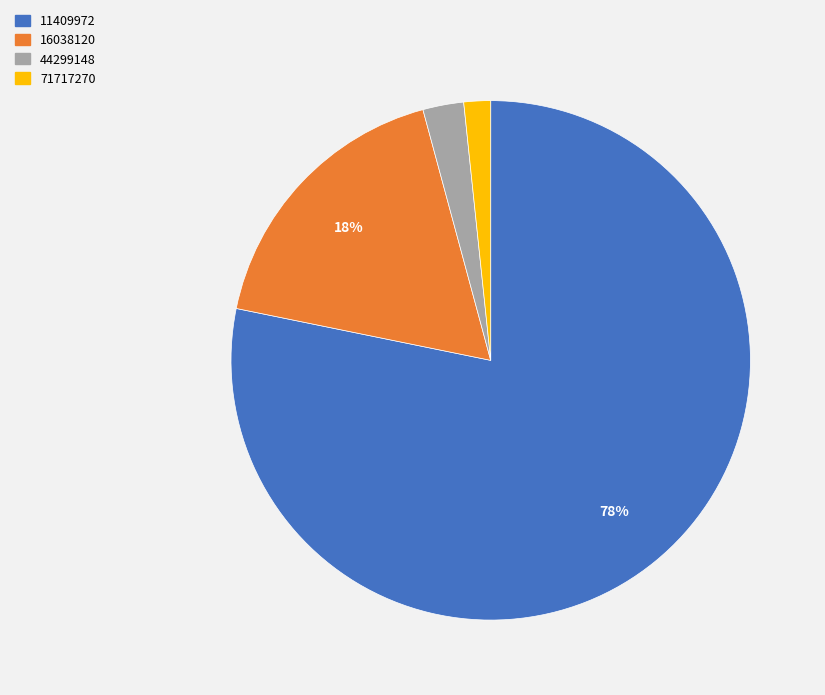

To the nearest percent, what is the average slice percentage?

25%